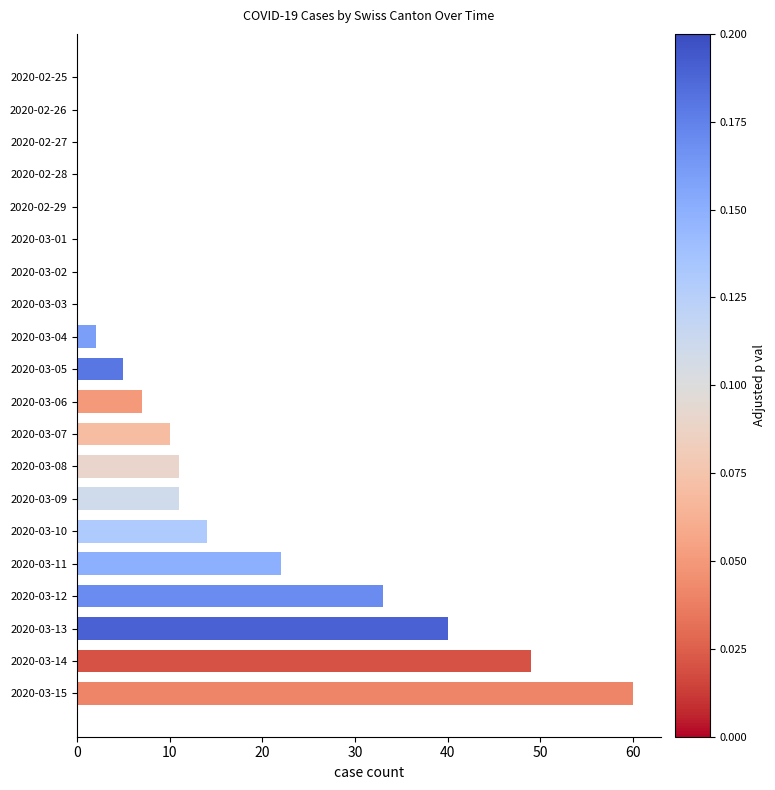

What is the sum of the values at 2020-03-14 and 2020-03-12?

82